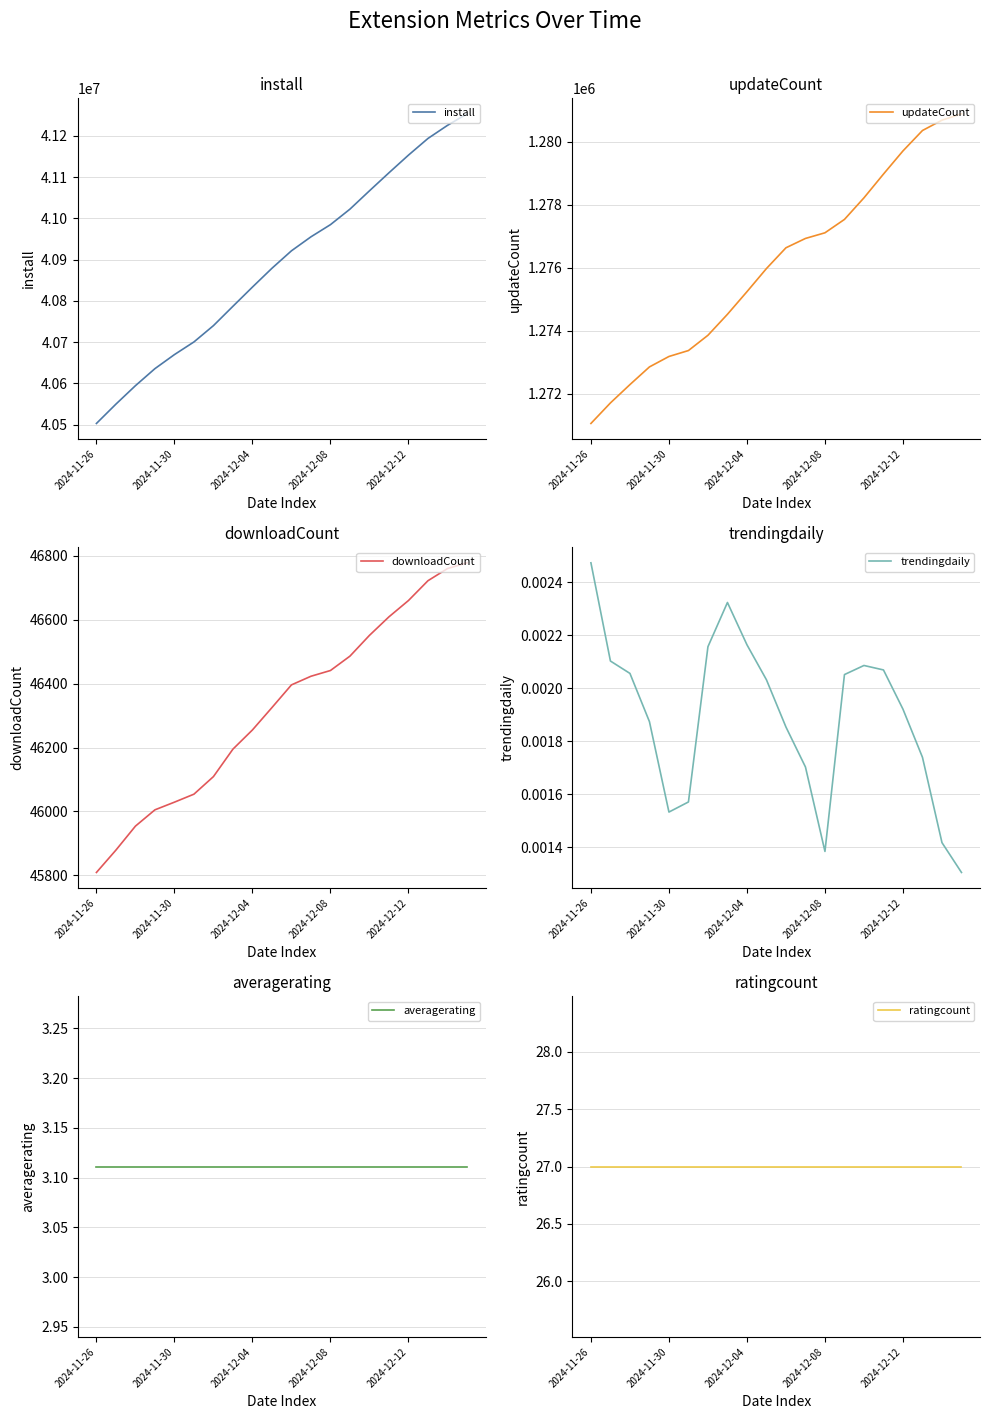

At which label does ratingcount reach its minimum?

2024-11-26